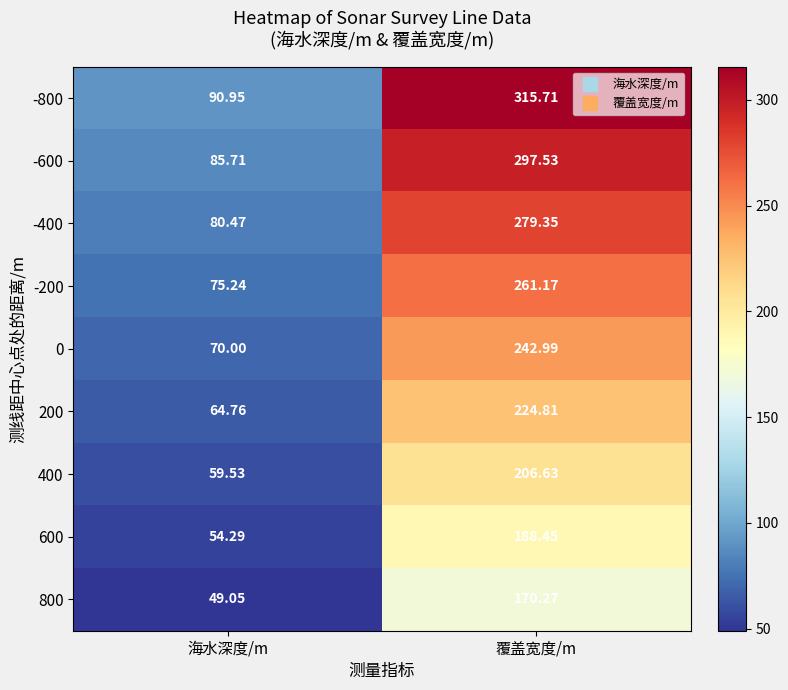

Which series has the largest range (max minus min)?

-800